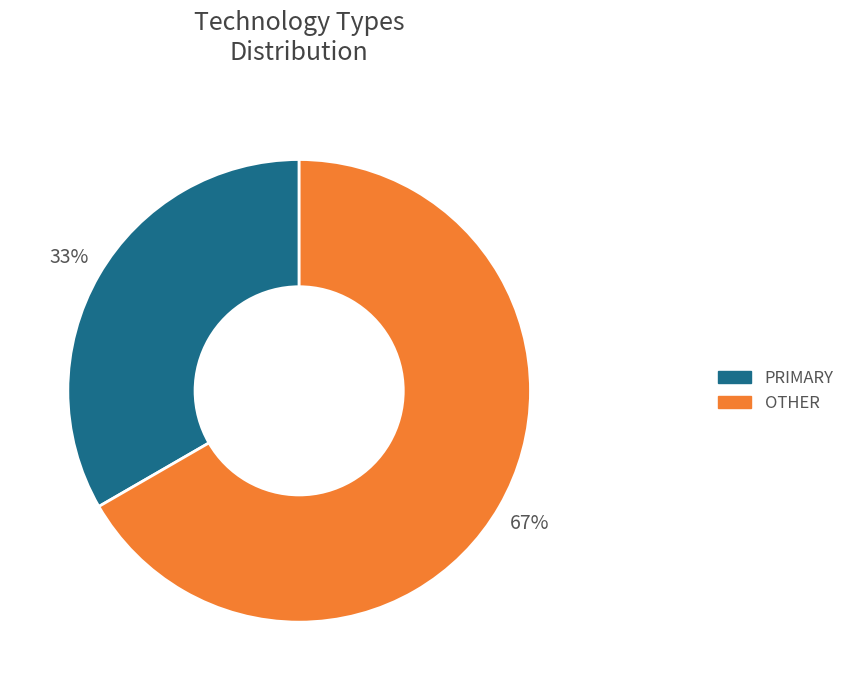

Between OTHER and PRIMARY, which is larger?

OTHER